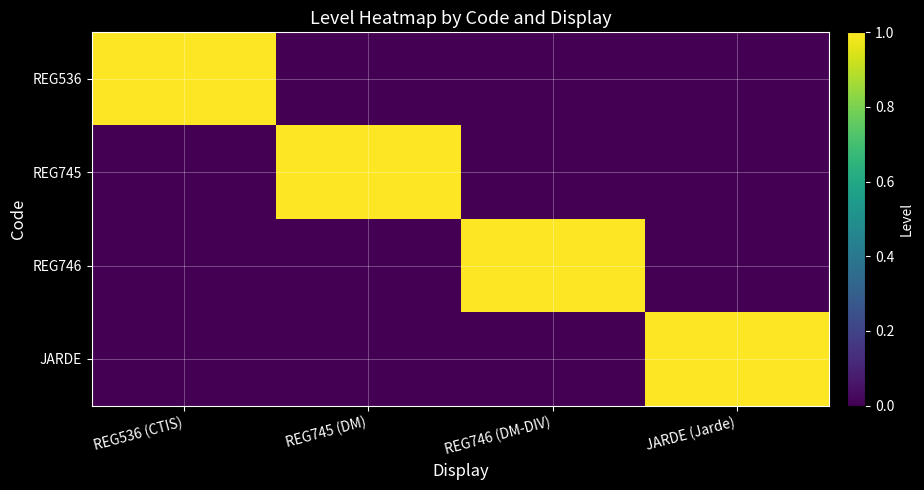

At which category is the sum across all series the highest?

REG536 (CTIS)